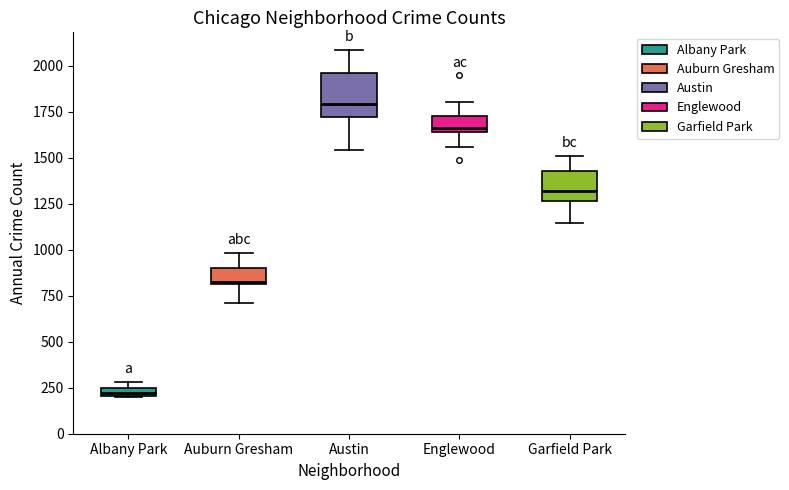

Where is the upper edge of the box for Austin on the y-axis? The values are not printed on the chart, so give them approximately, as read against the axis.

1950